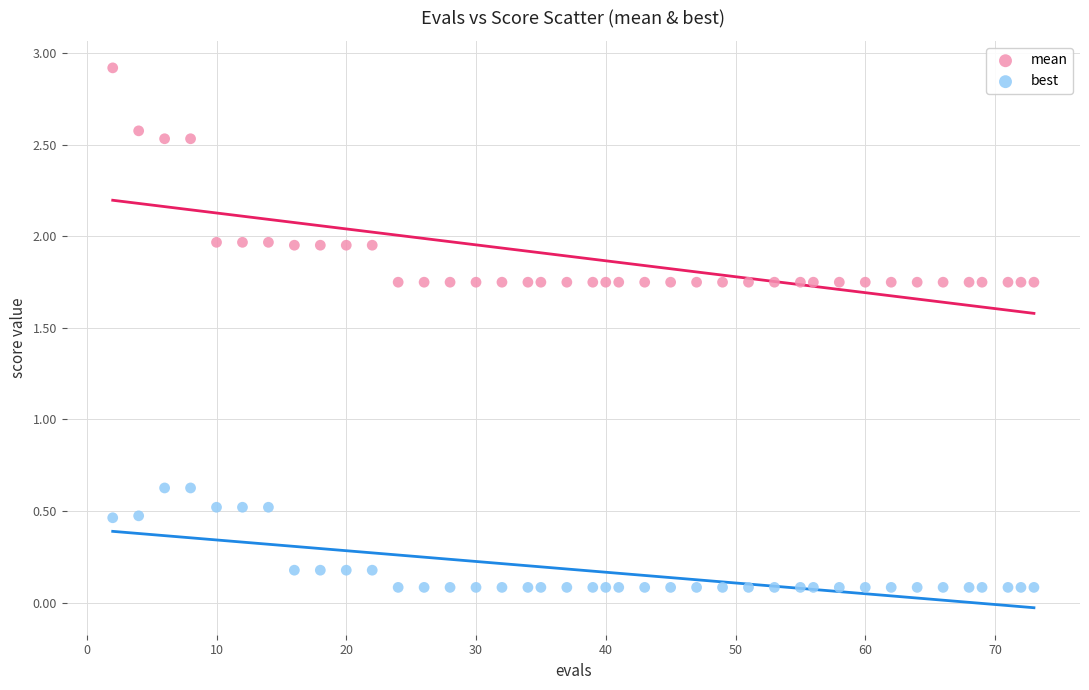

Which series has the widest spread of Y values?

mean